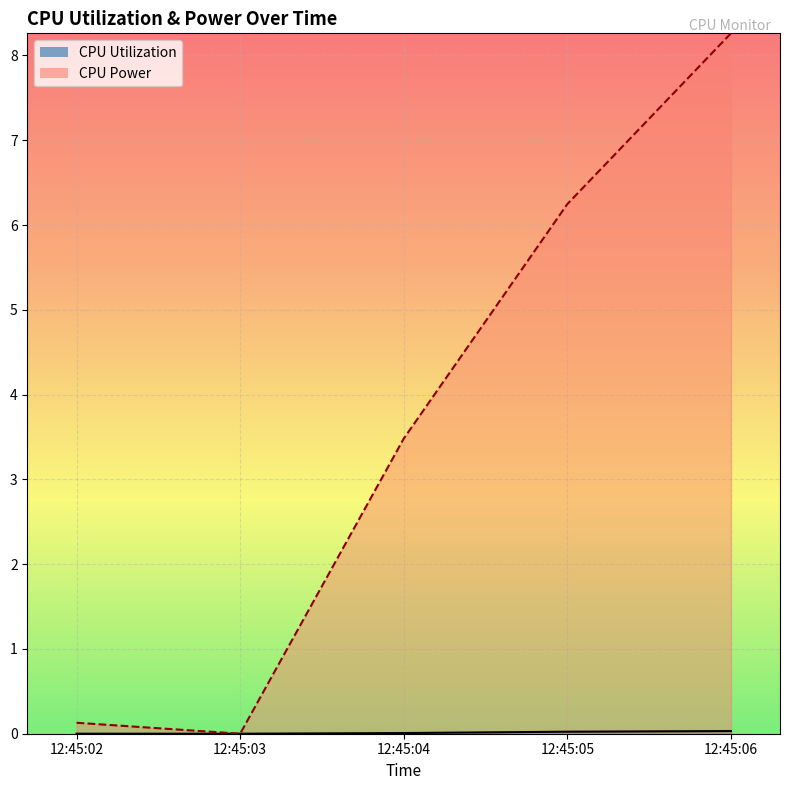

Reading left to right, extract all data points from this chart.

CPU Utilization: 12:45:02=0.0	12:45:03=0.0	12:45:04=0.0	12:45:05=0.0	12:45:06=0.0
CPU Power: 12:45:02=0.1	12:45:03=0.0	12:45:04=3.5	12:45:05=6.2	12:45:06=8.3